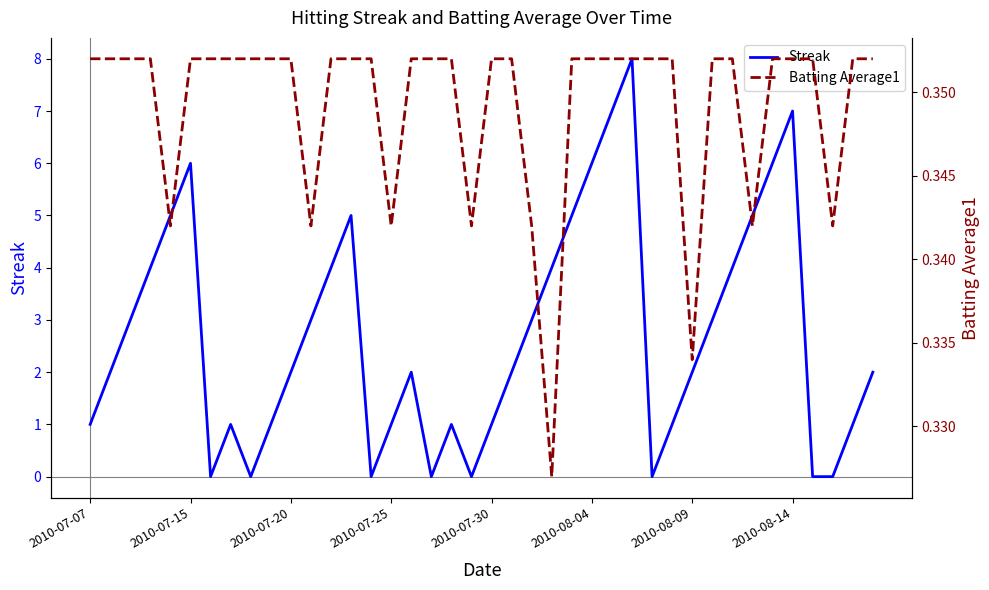

What is the highest value of the Streak series?

8